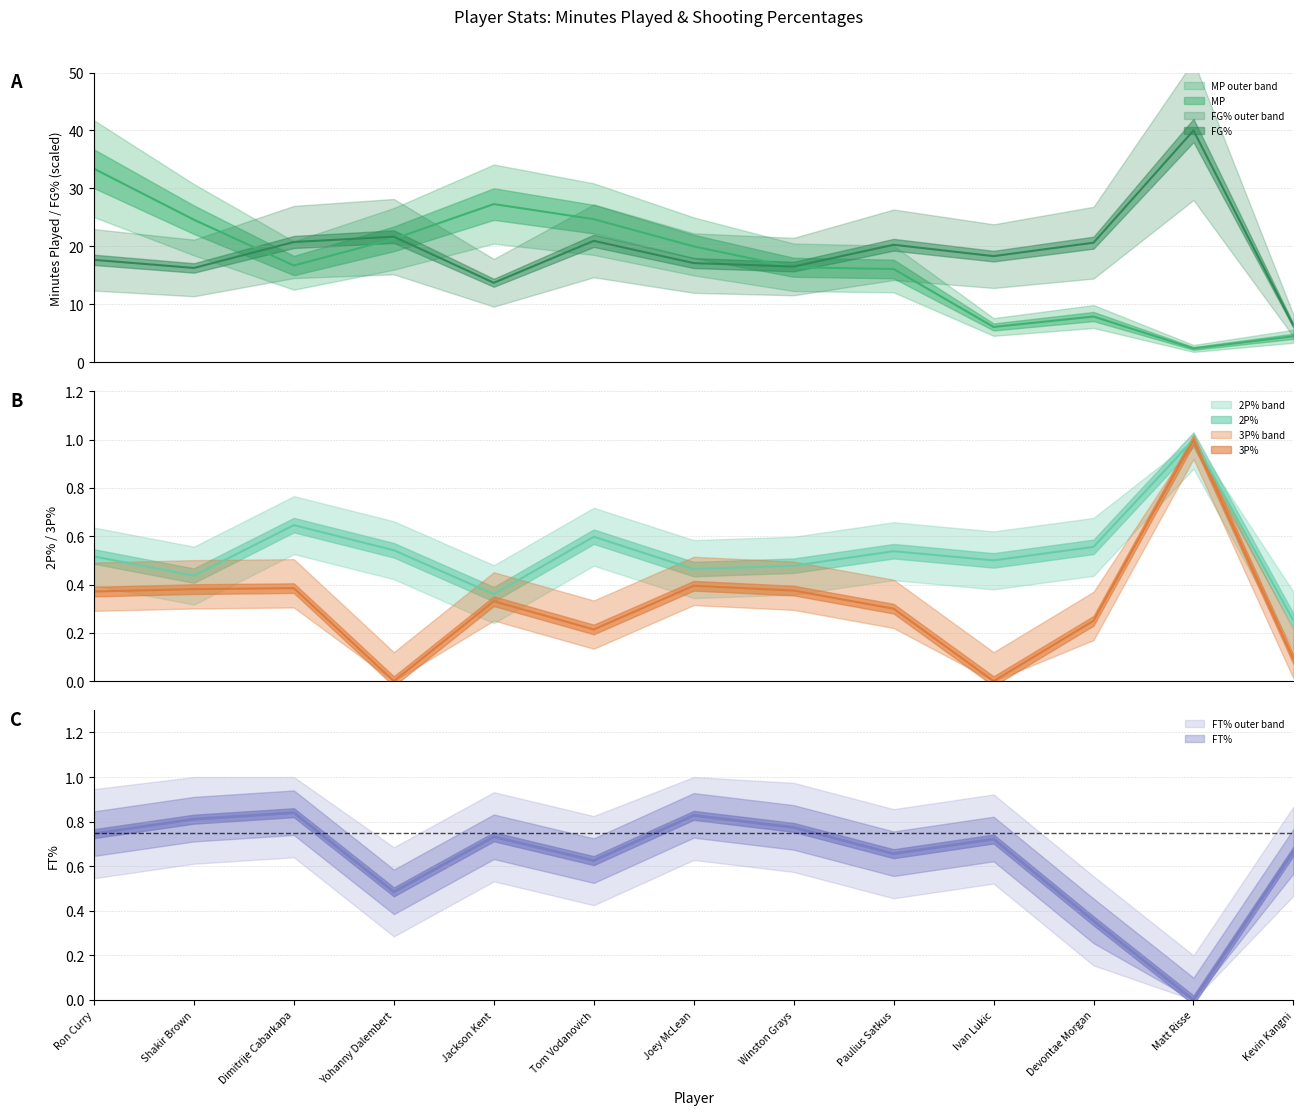

The MP series shows 20.0 at Joey McLean. True or false?

True